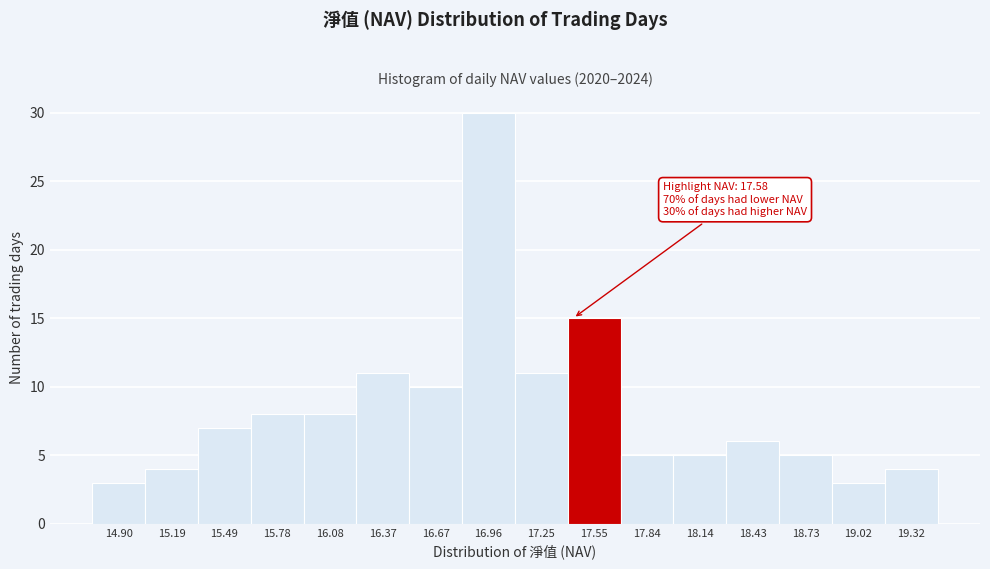

Reading left to right, list all the values displayed in this chart.

14.90=3	15.19=4	15.49=7	15.78=8	16.08=8	16.37=11	16.67=10	16.96=30	17.25=11	17.55=15	17.84=5	18.14=5	18.43=6	18.73=5	19.02=3	19.32=4